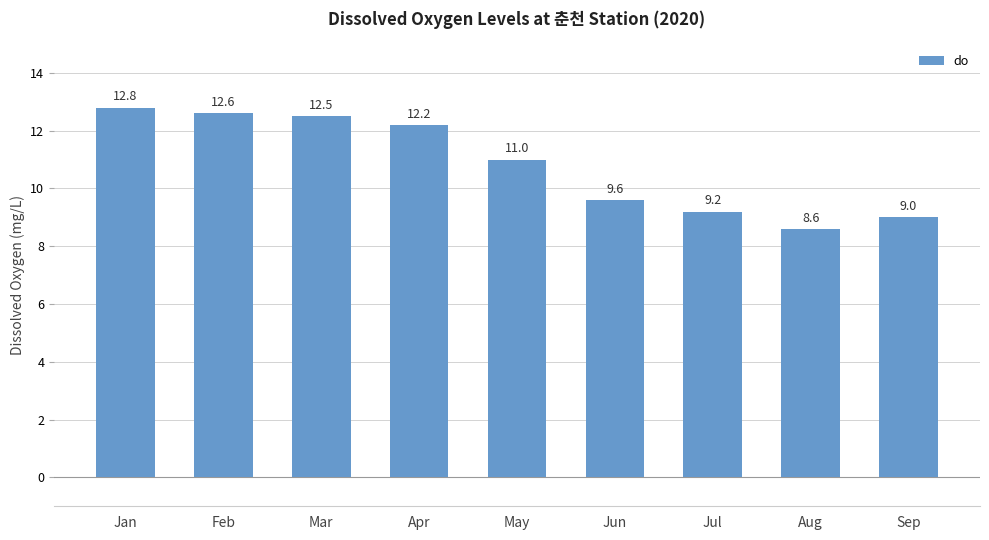

What is the value of the 1st bar from the left?

12.8